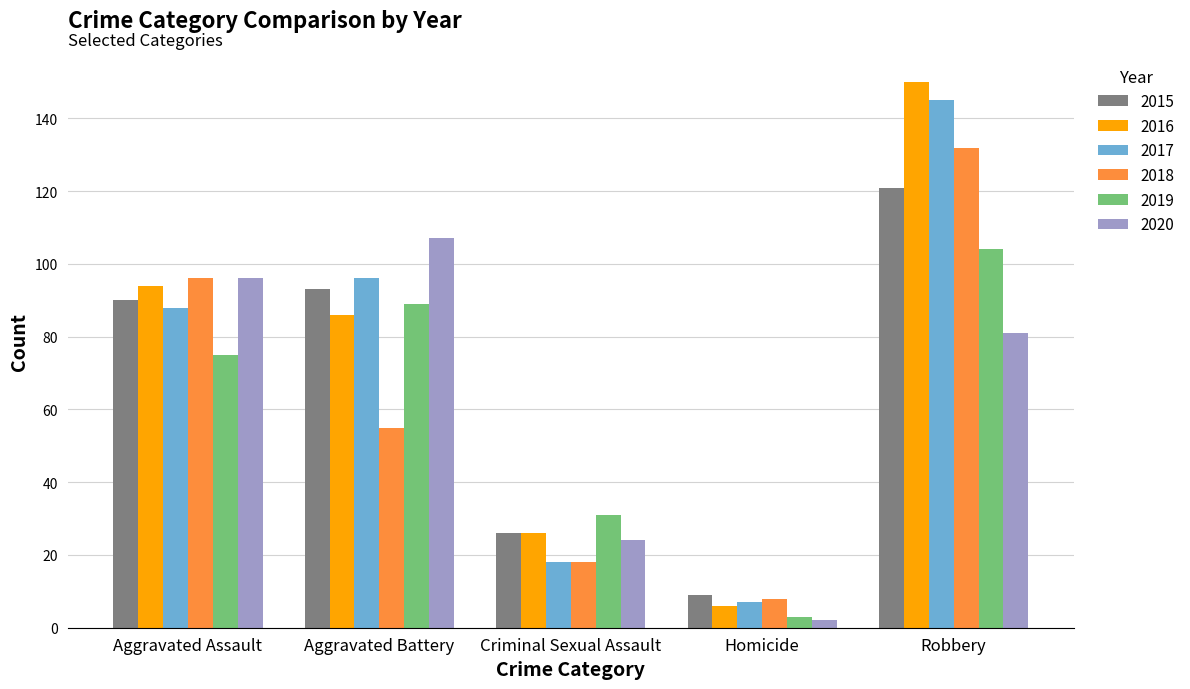

Is it true that 2020 equals 125 at Robbery?

False